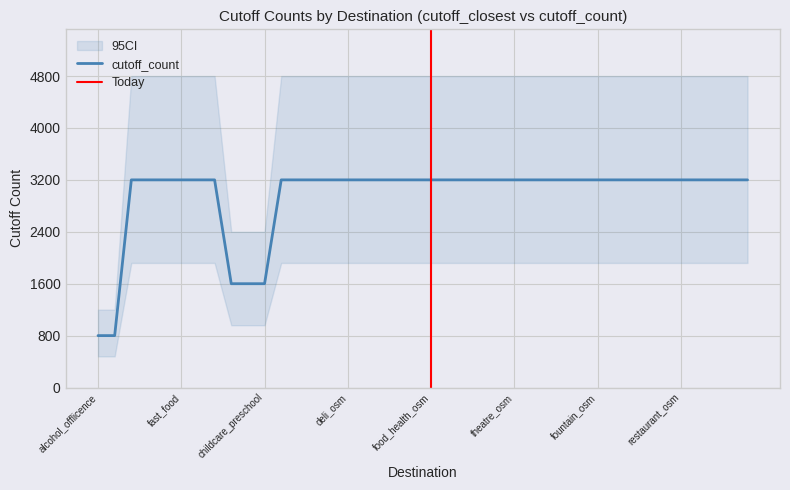

What is the greatest value displayed?

3200